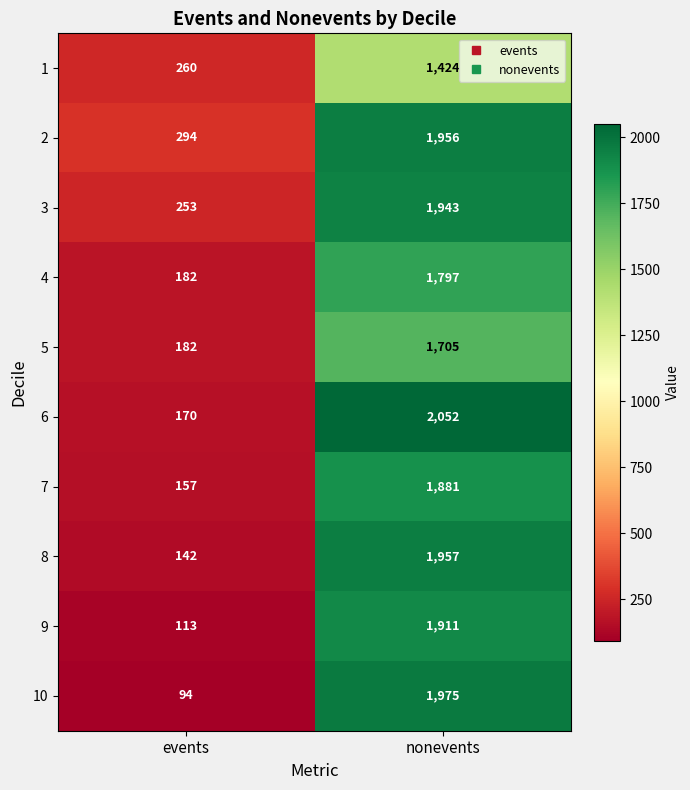

Read the 1 value at events.

260